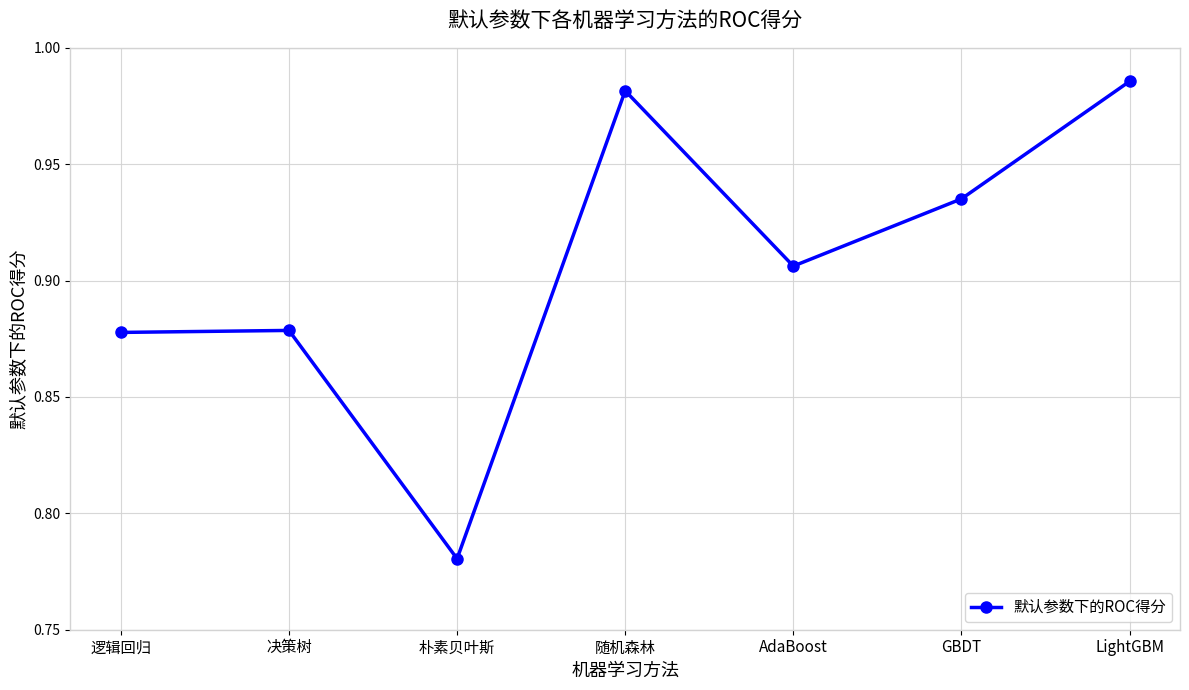

At which label is the value closest to 0?

朴素贝叶斯